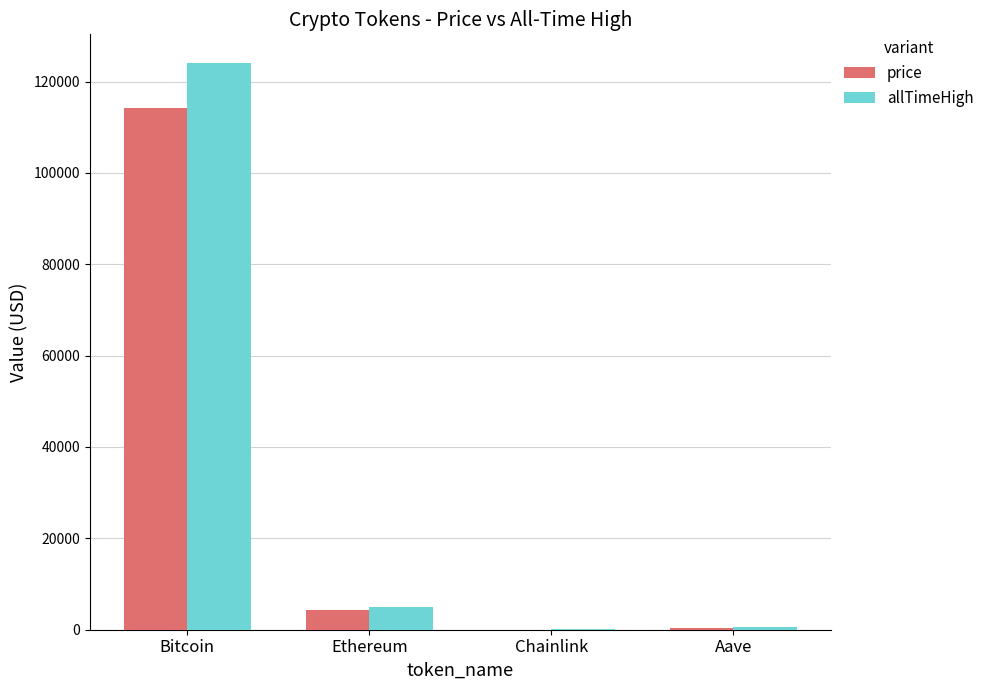

Does the chart contain stacked bars?

No